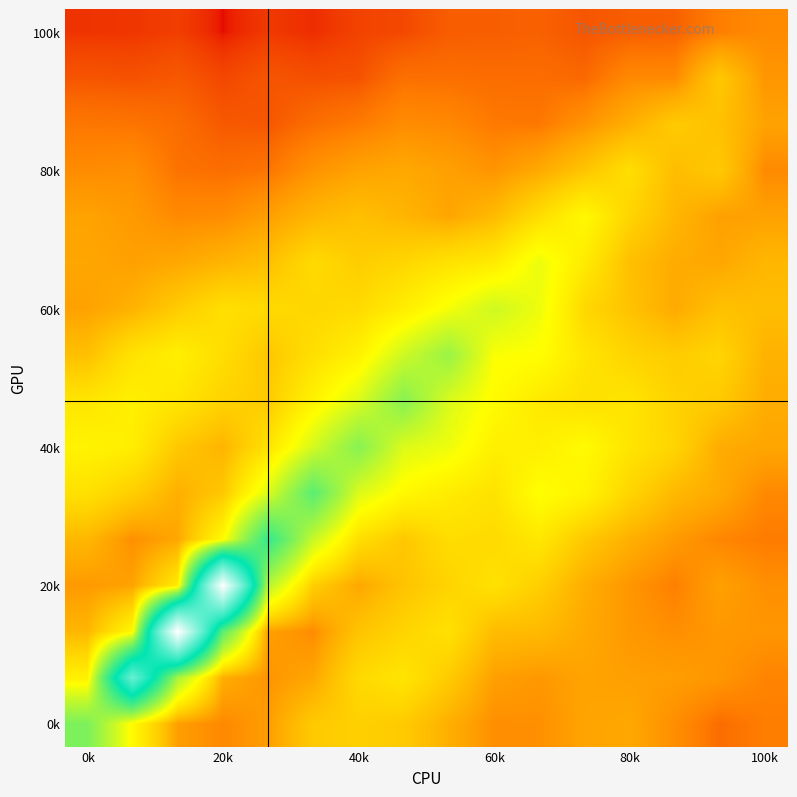

At how many categories does at least one series exceed 4?

3